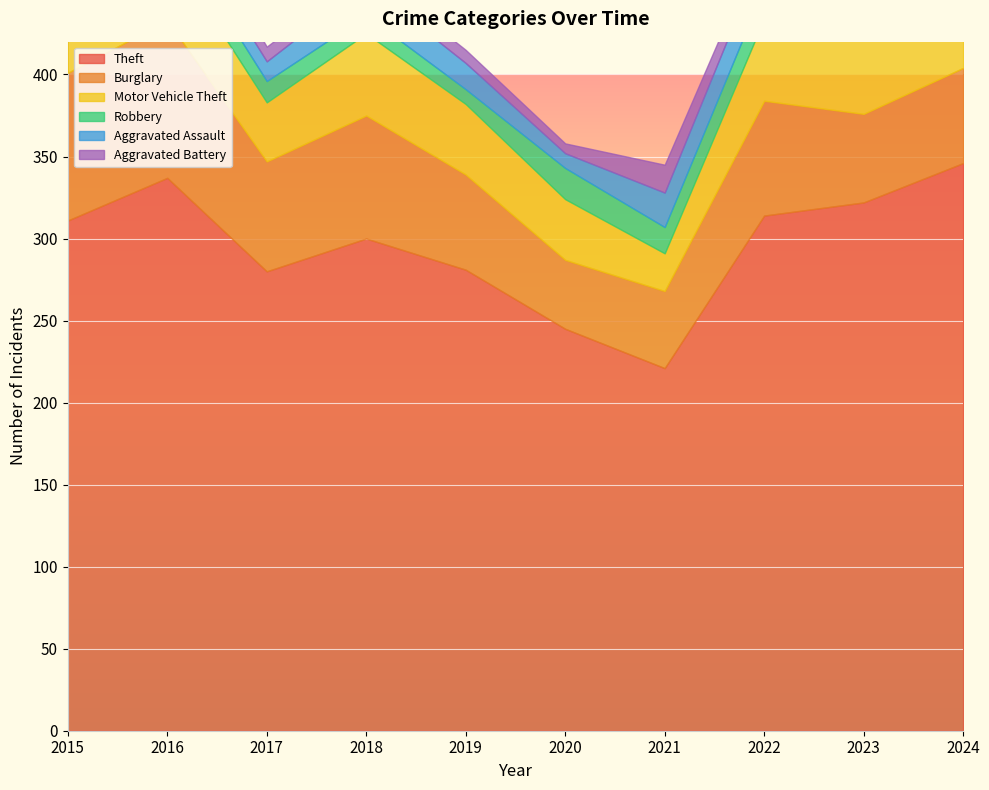

Is it true that Theft equals 311 at 2015?

True